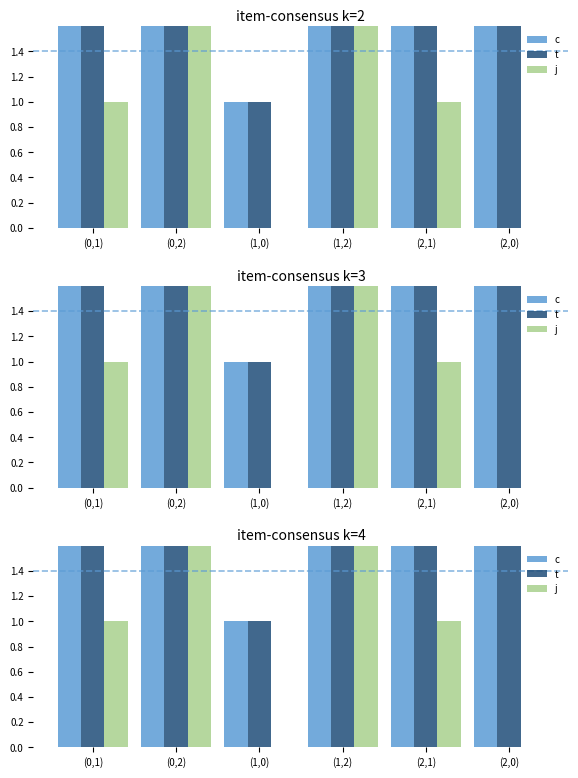

At which label does c first exceed 4?

(0,1)